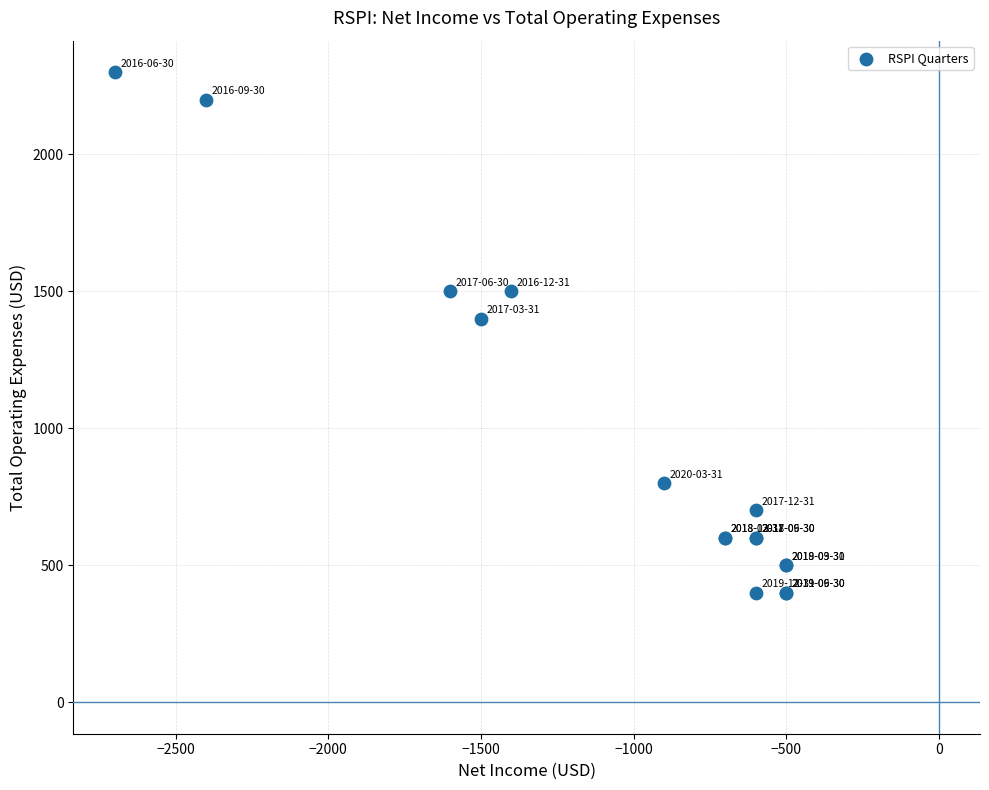

What Y value in the scatter plot is closest to 1350?

1400